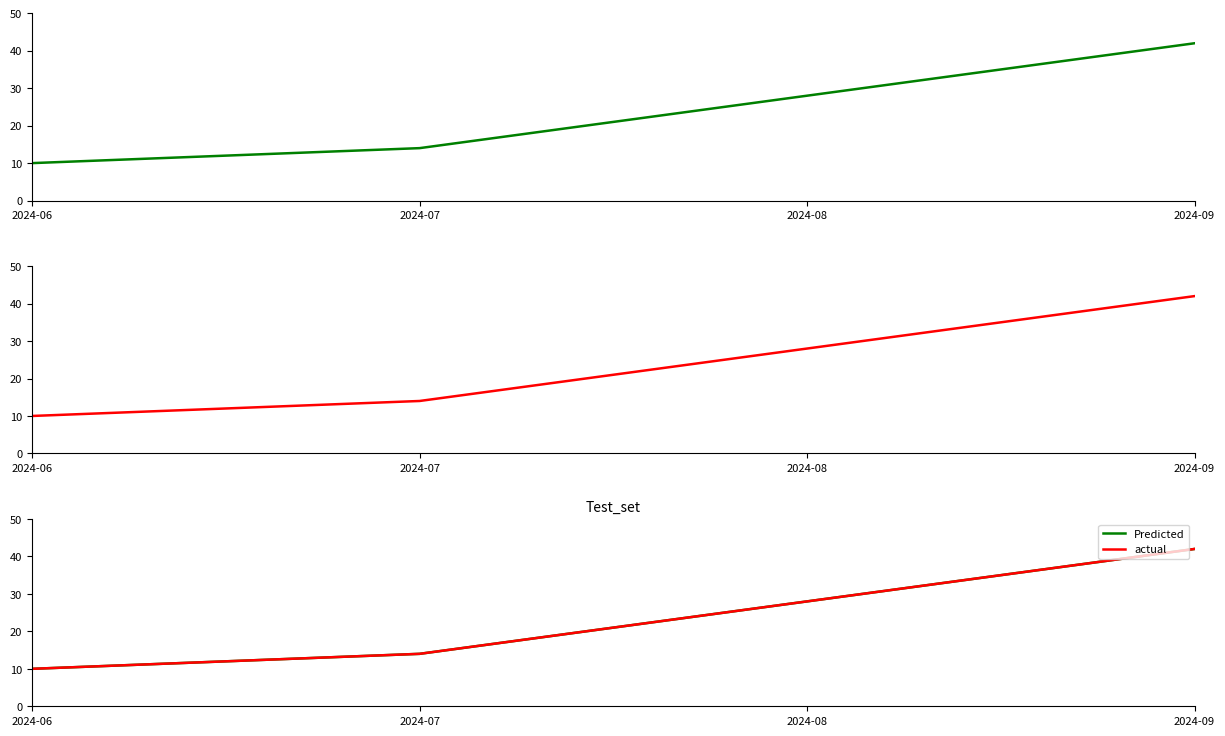

Reading right to left, transcribe all the data shown in this chart.

Predicted: 2024-09=42	2024-08=28	2024-07=14	2024-06=10
actual: 2024-09=42	2024-08=28	2024-07=14	2024-06=10